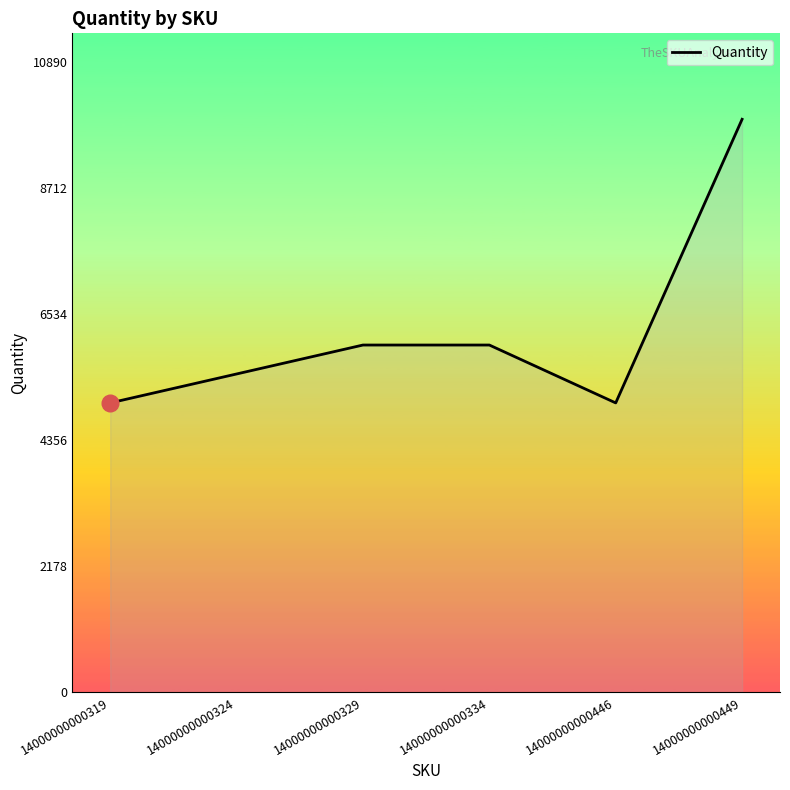

The chart shows a value of 1620 at 14000000000446. True or false?

False